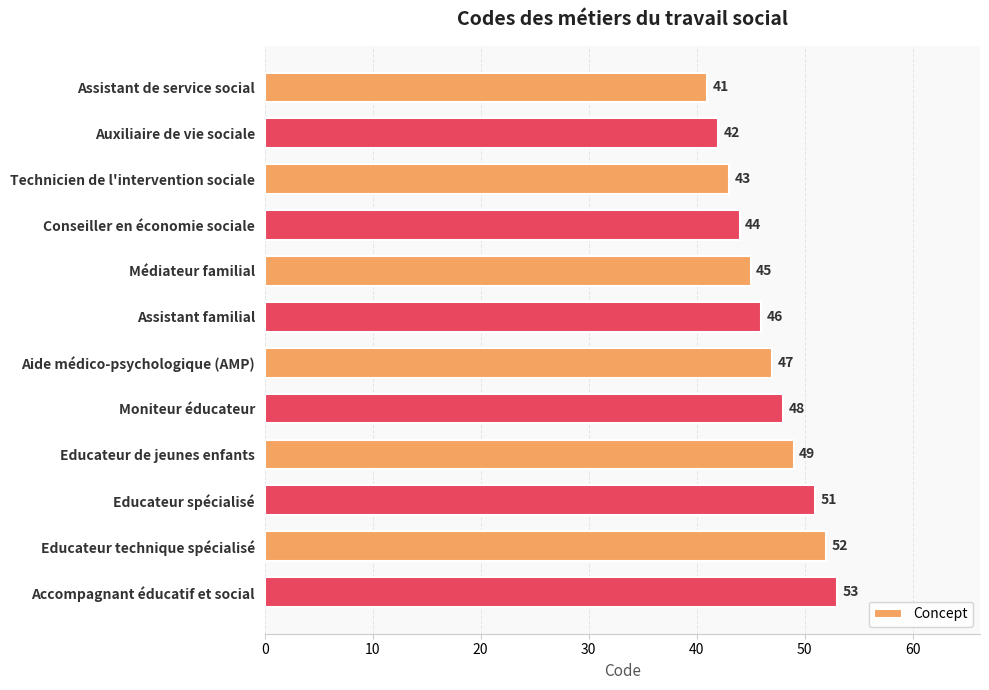

At which label is the value closest to 47?

Aide médico-psychologique (AMP)